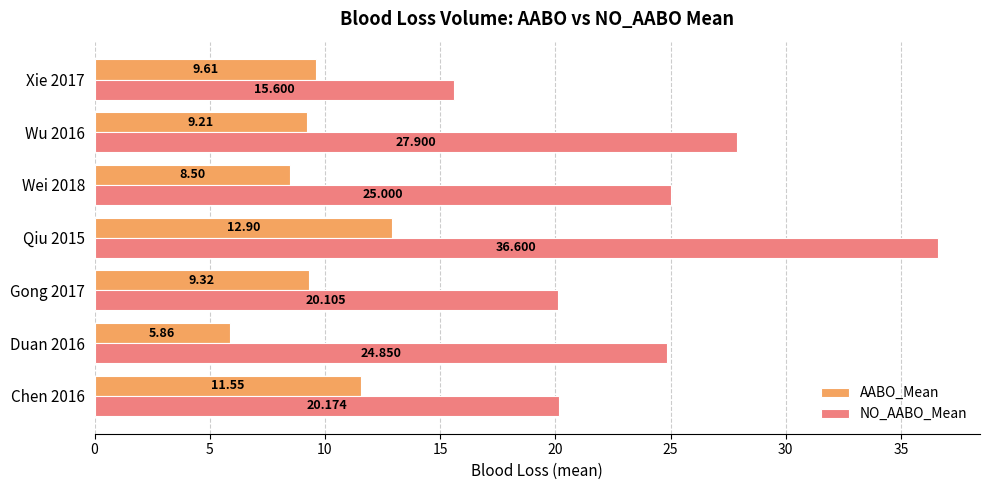

Which series has the largest range (max minus min)?

NO_AABO_Mean